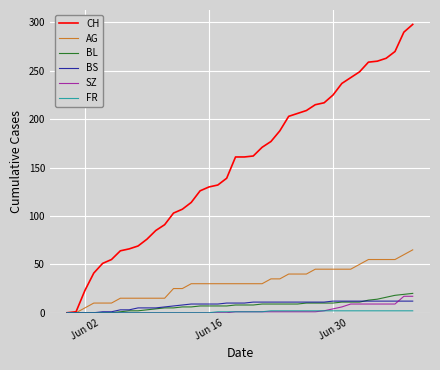

Which series has the largest range (max minus min)?

CH